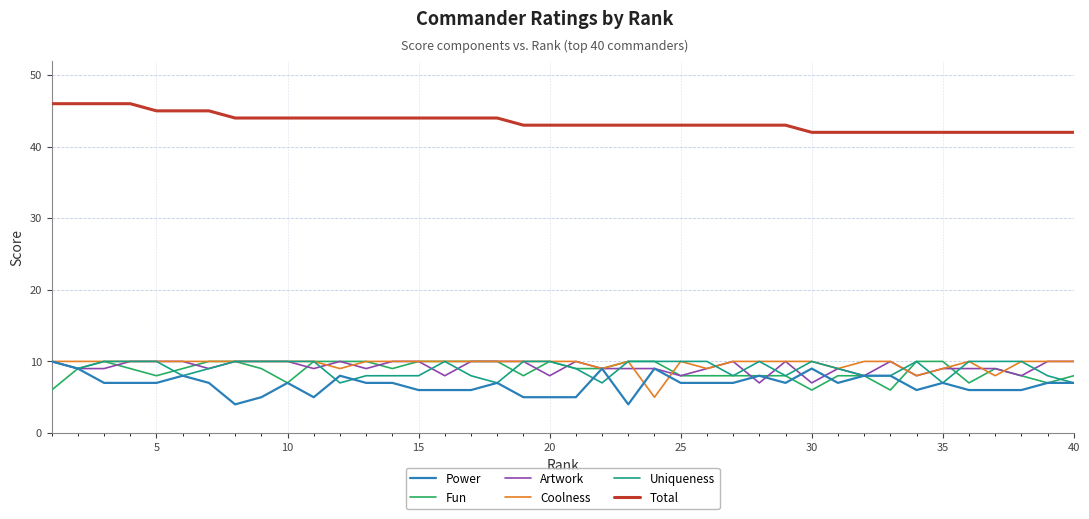

How many lines are shown in the chart?

6